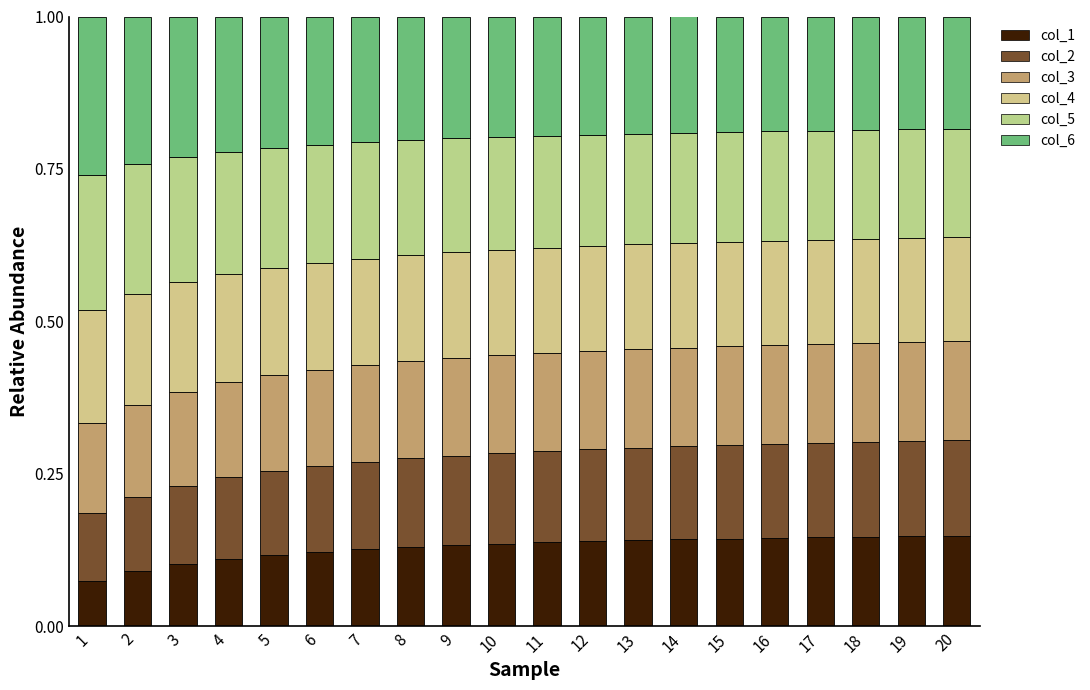

Are the bars horizontal?

No